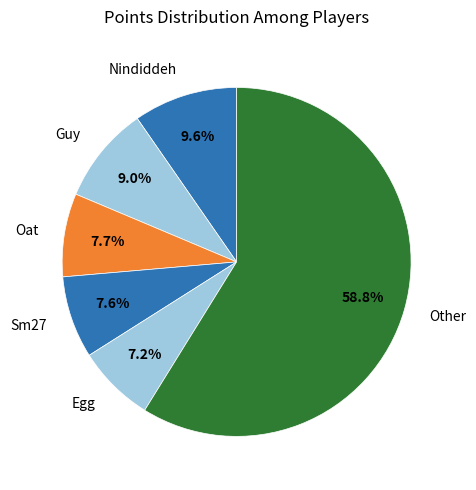

Is there a majority slice in this chart?

Yes